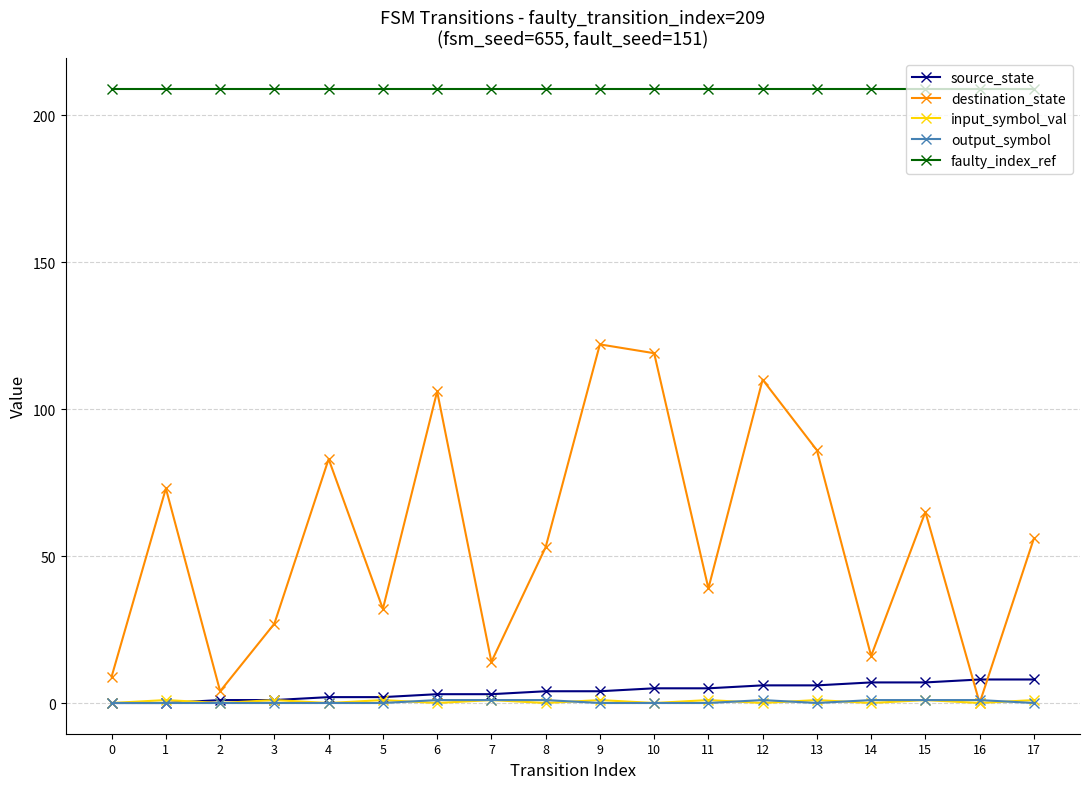

What is the spread (max minus min) of values at 3?

209